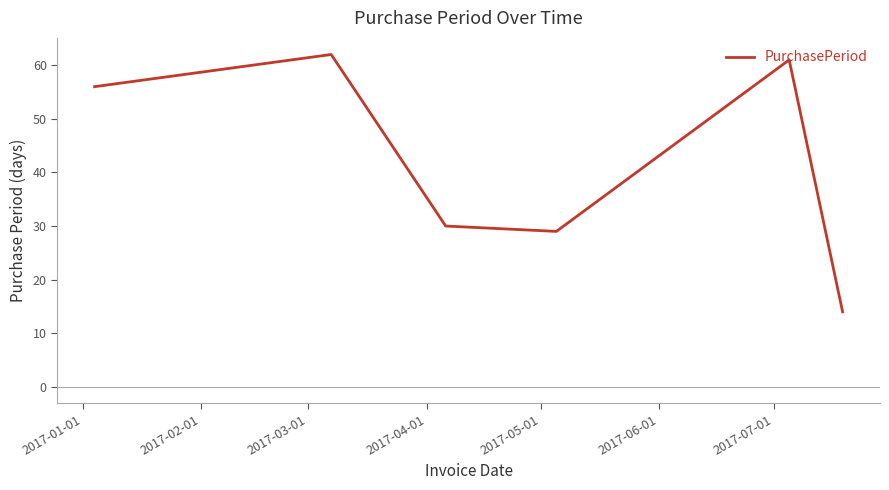

How many interior local peaks (higher than both neighbors) does the data have?

2